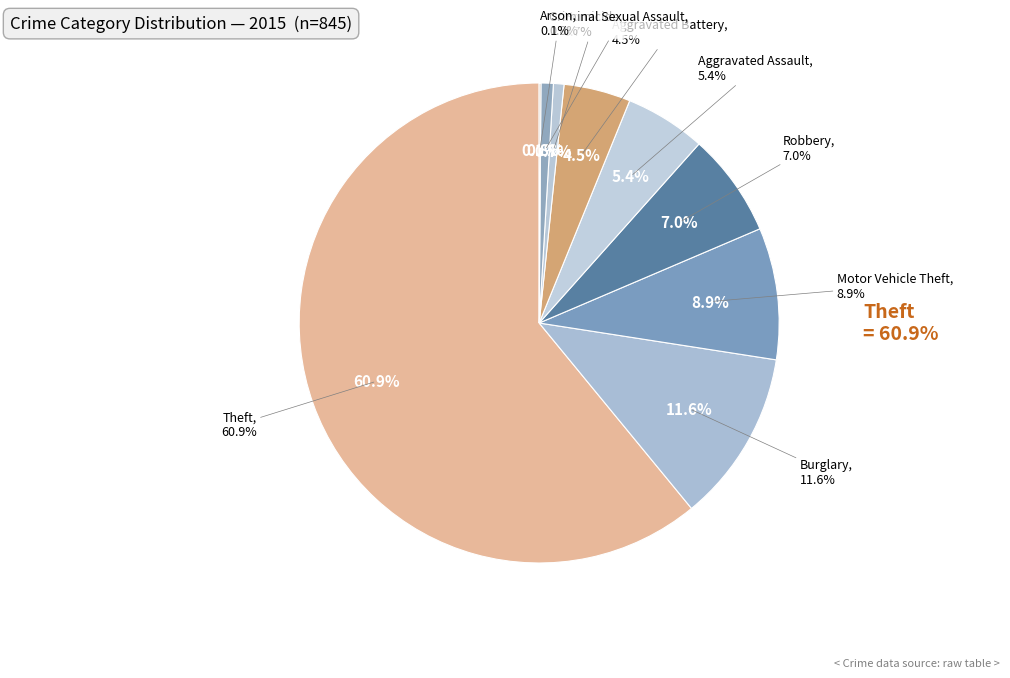

Combined, do Robbery and Motor Vehicle Theft account for over 50%?

No